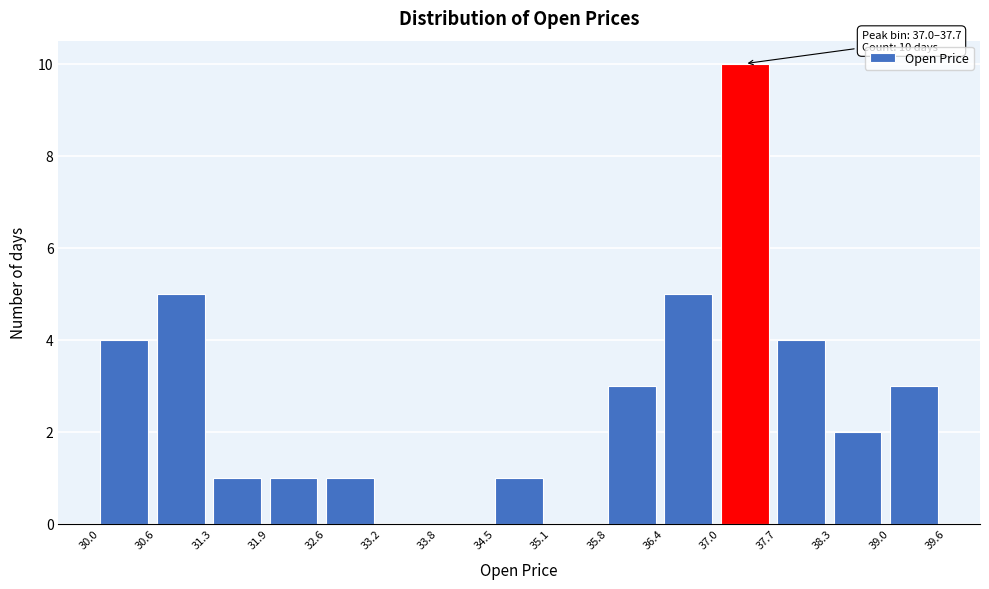

Over which range of the x-axis is the bar tallest?

37.0 to 37.7